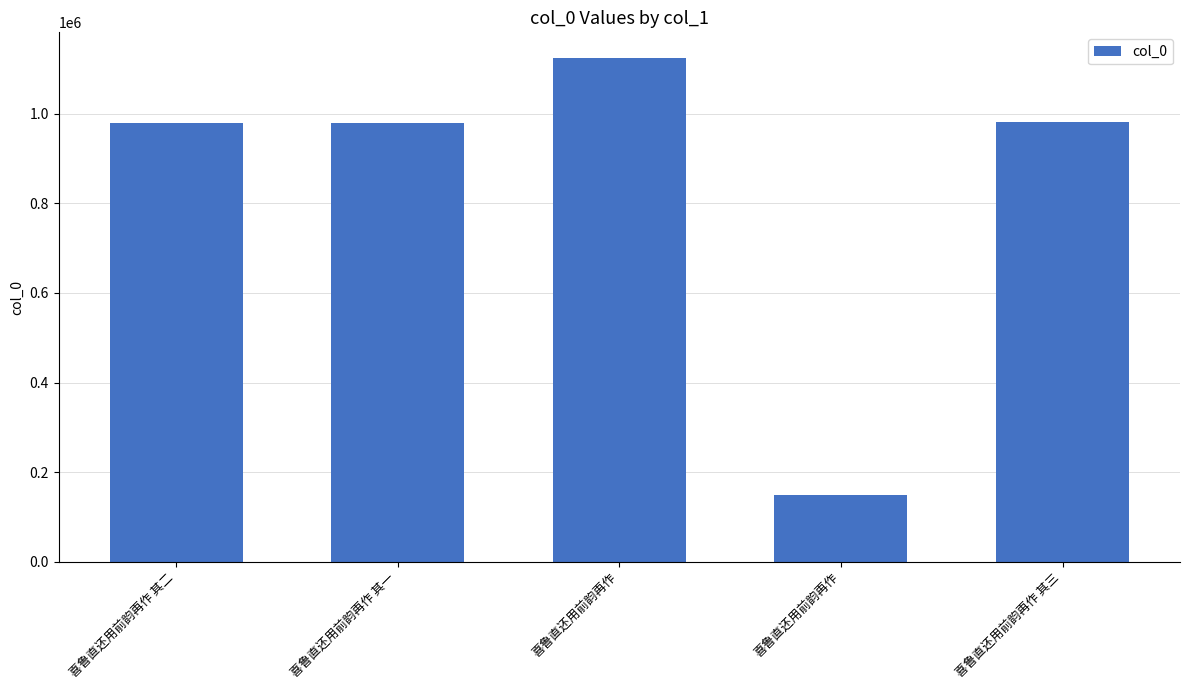

True or false: the data shows 407548 at 喜鲁直还用前韵再作 其二.

False